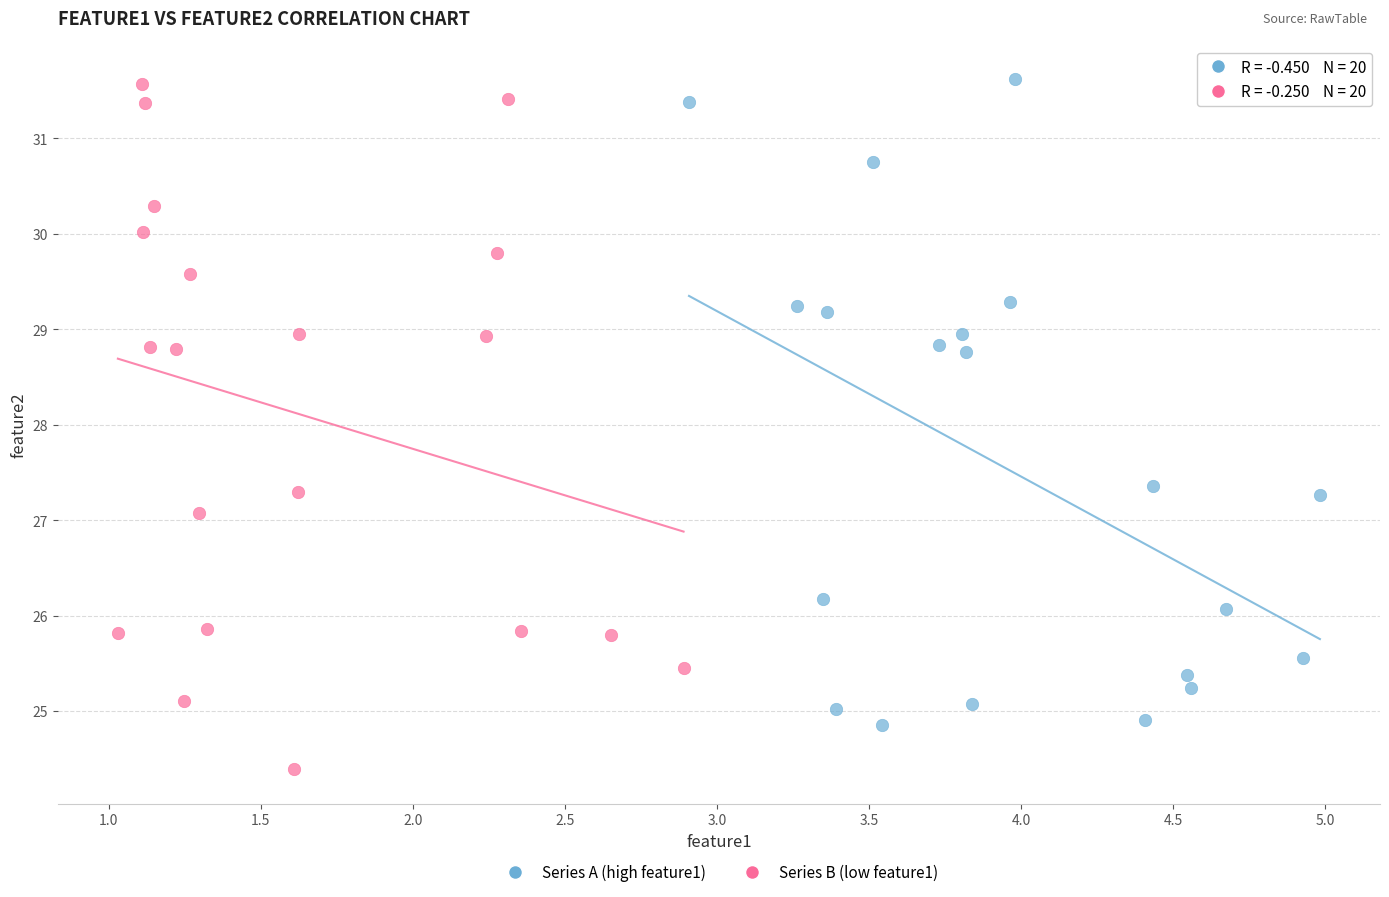

Which series reaches the minimum Y coordinate?

Series B (low feature1)